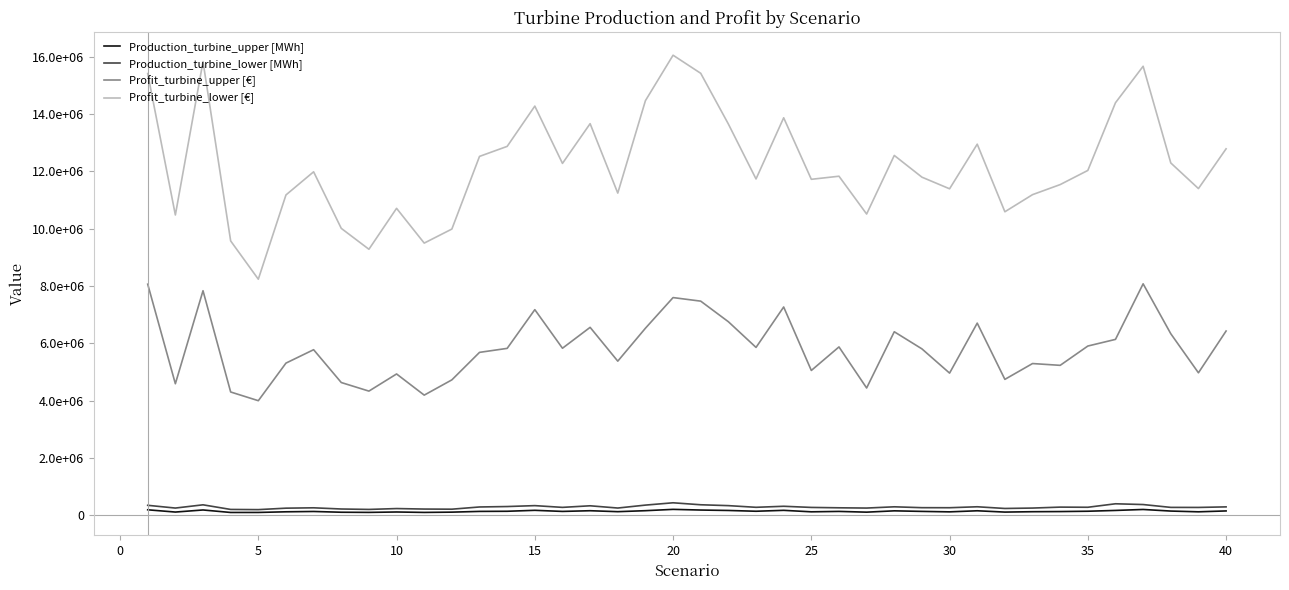

True or false: Profit_turbine_lower [€] and Production_turbine_upper [MWh] intersect in this chart.

False